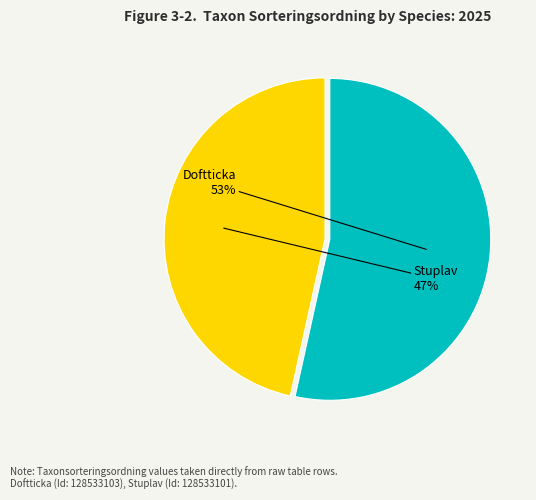

Count the number of slices in the pie.

2